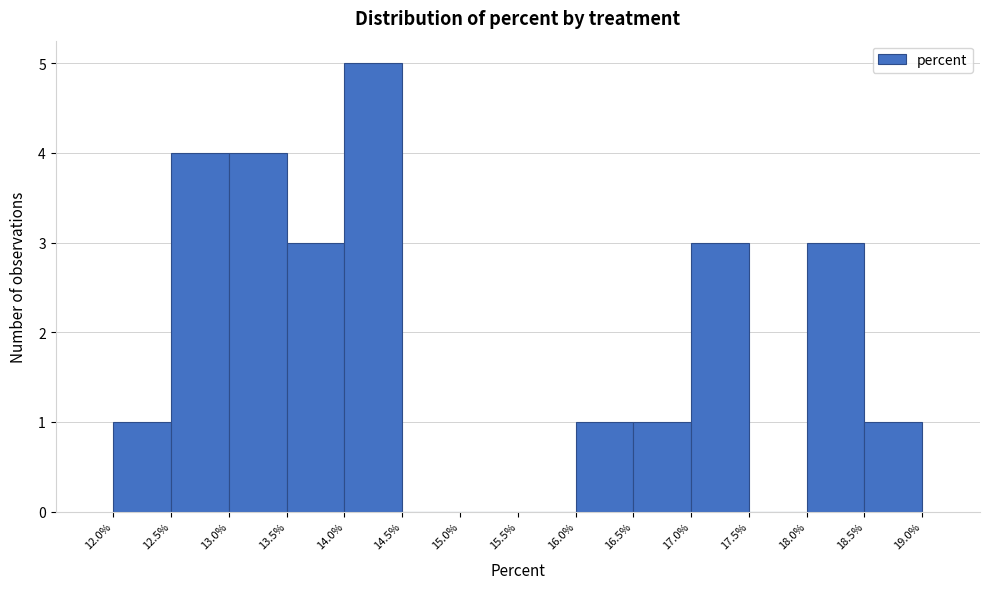

Which range on the x-axis has the tallest bar?

14.0% to 14.5%